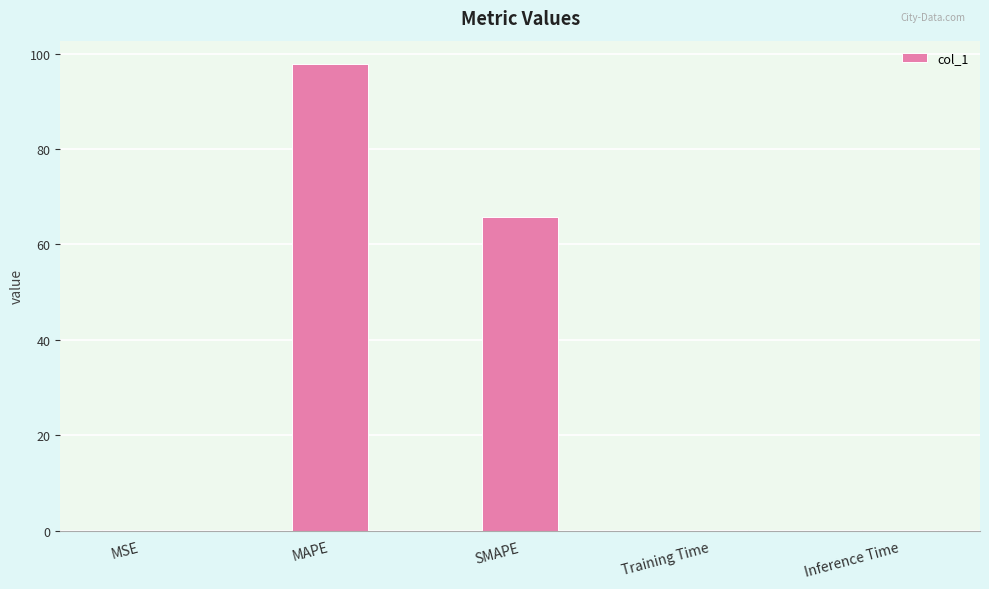

Count the number of categories in the chart.

5